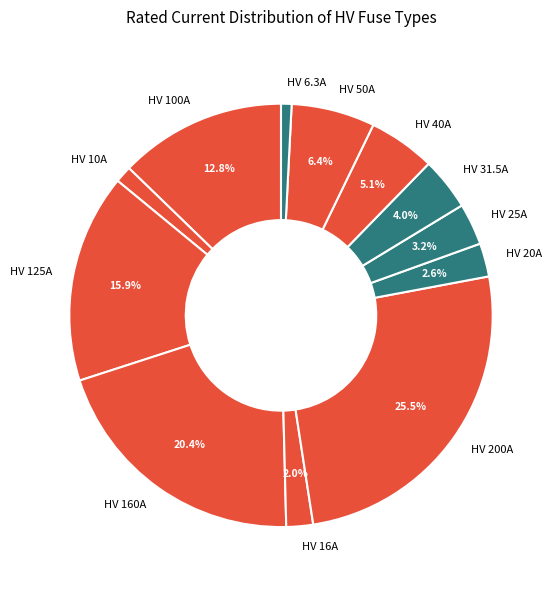

Which has a higher value, HV 25A or HV 125A?

HV 125A